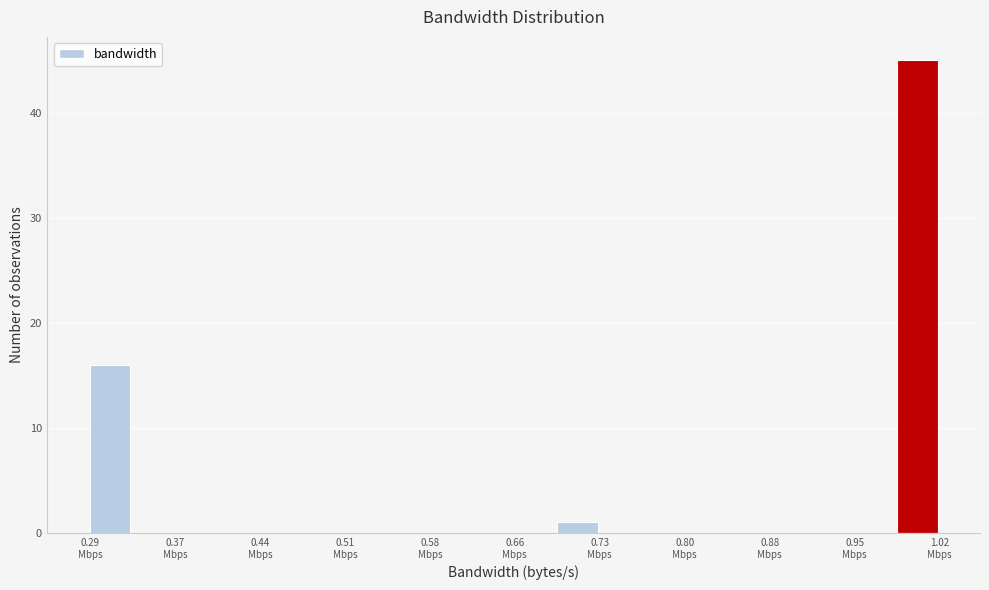

Read against the x-axis, roughly where is the centre of the tallest bar?

1.00